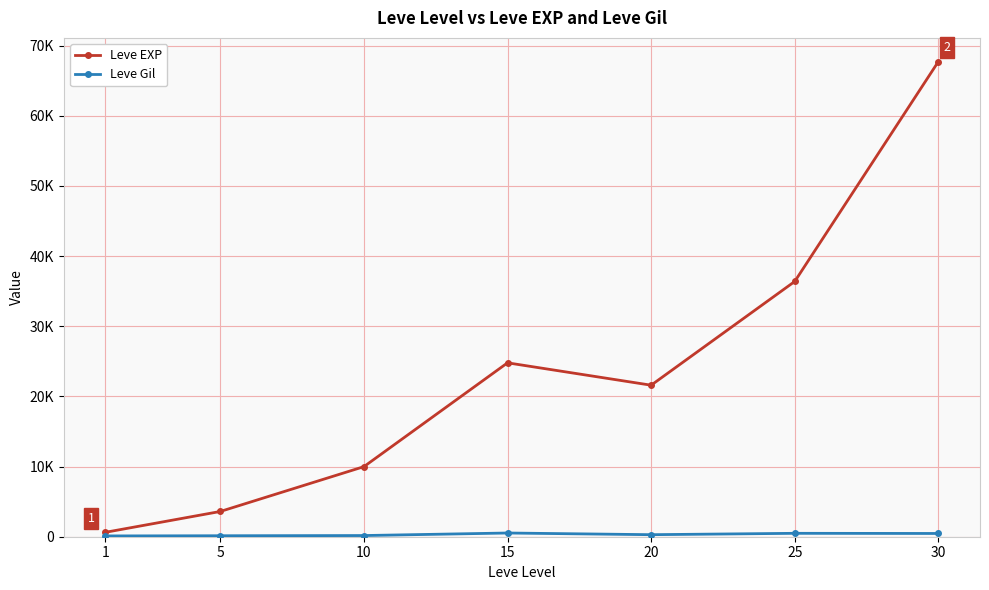

What is the smallest value displayed?

113